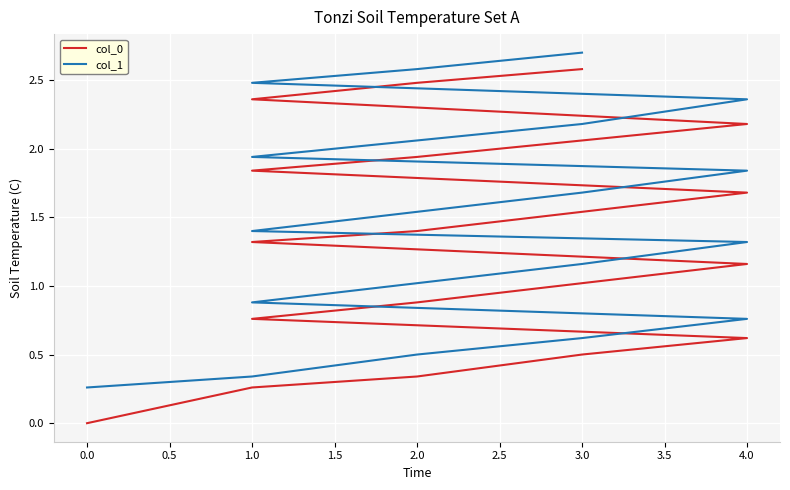

List the series in order of their overall mean, highest first.

col_1, col_0